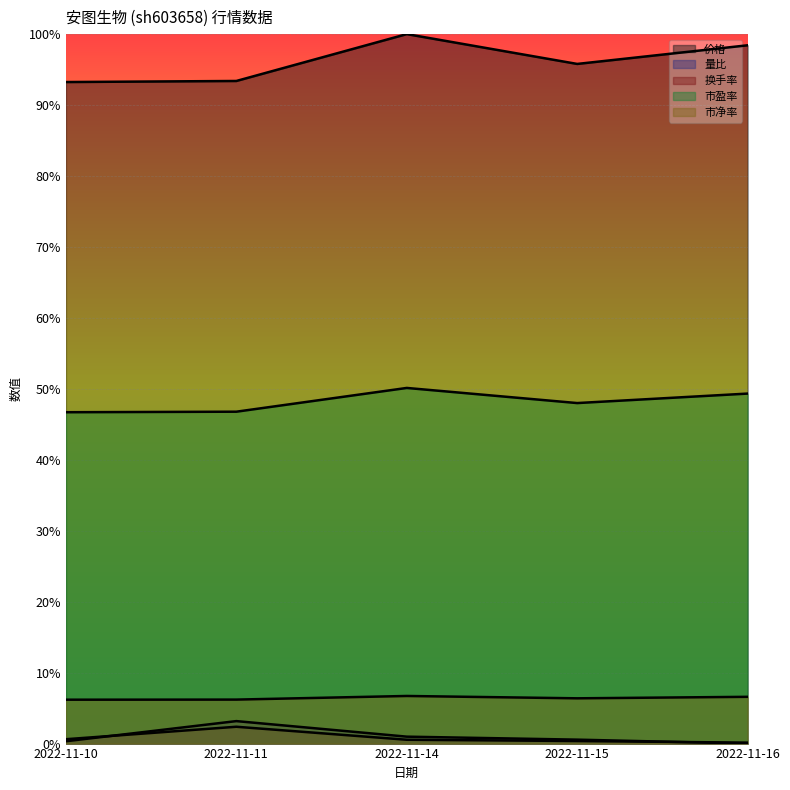

True or false: 换手率 and 市净率 intersect in this chart.

False